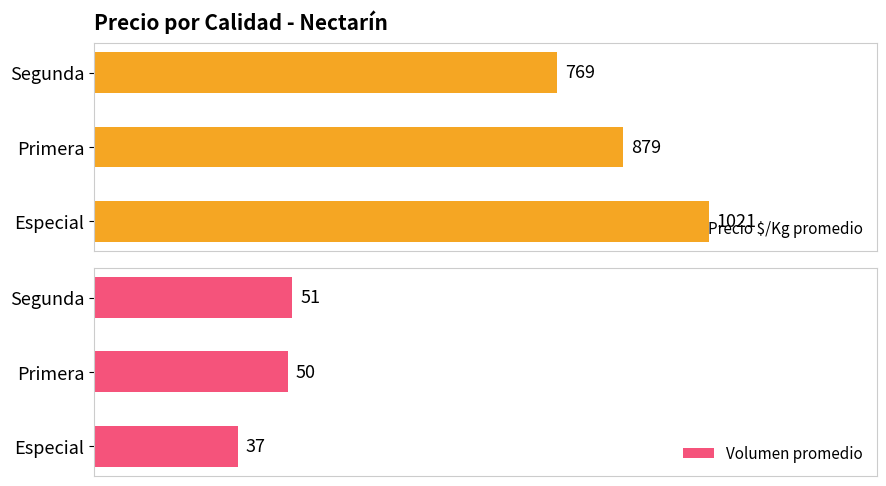

At which label is Precio $/Kg promedio closest to 895?

Primera